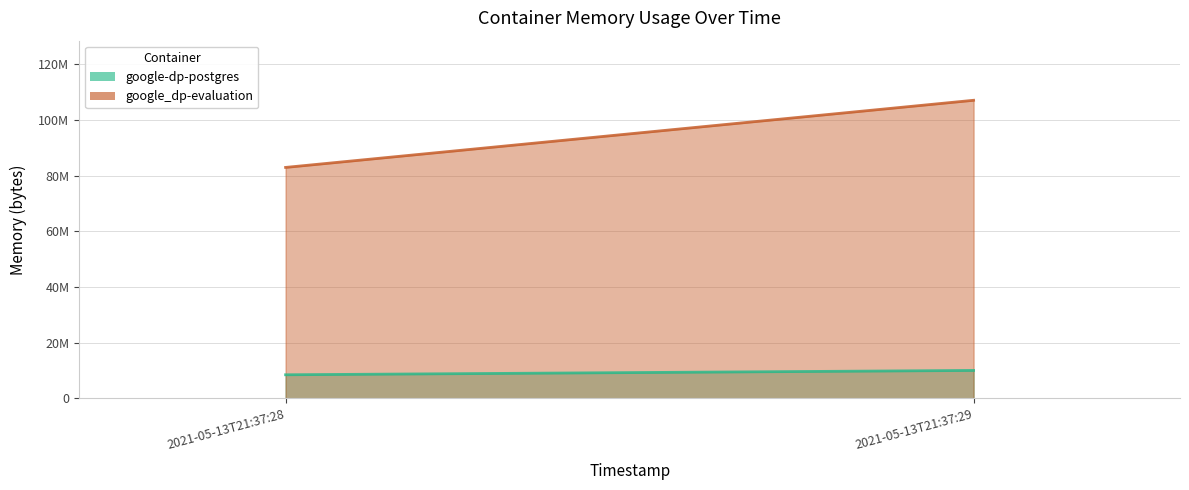

How many google-dp-postgres values are between 8458240 and 10014720?

2